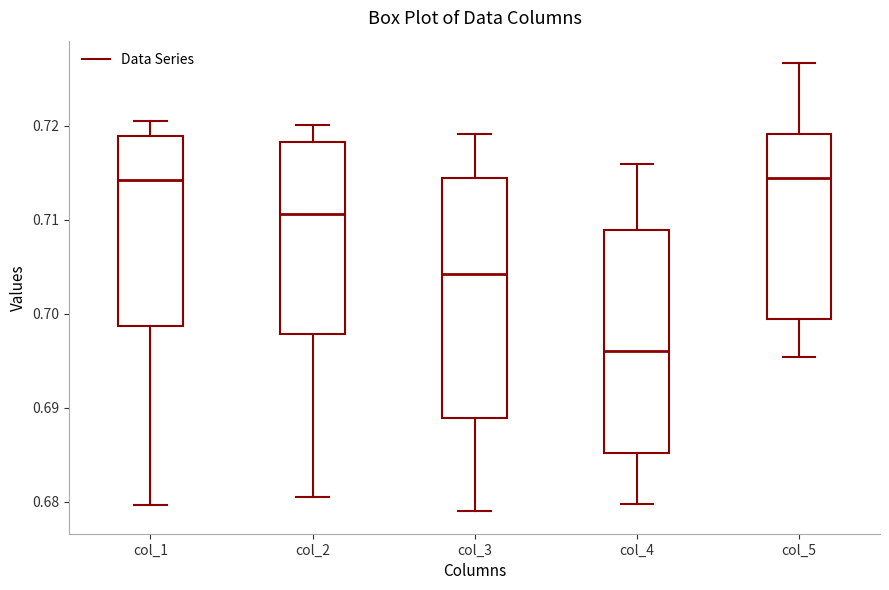

Which box's median line is the lowest?

col_4